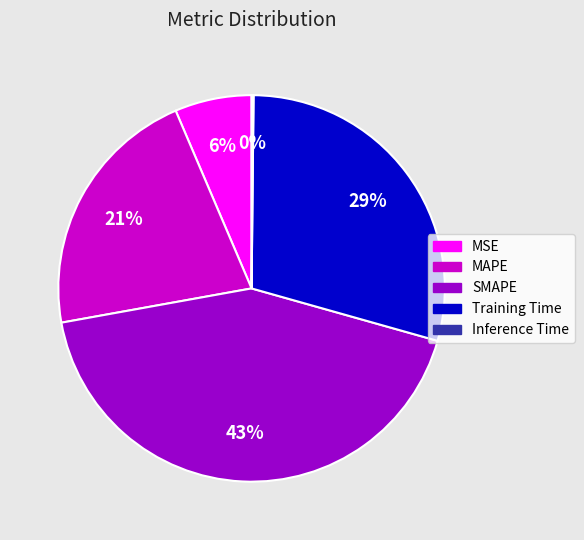

To the nearest percent, what portion does SMAPE represent?

43%